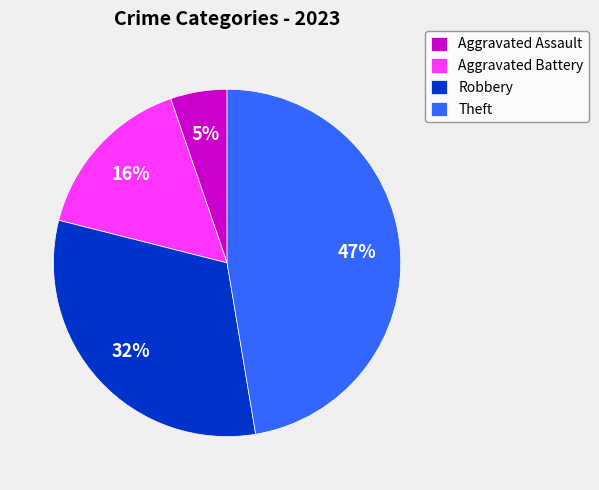

The Robbery slice represents 45% of the pie. True or false?

False